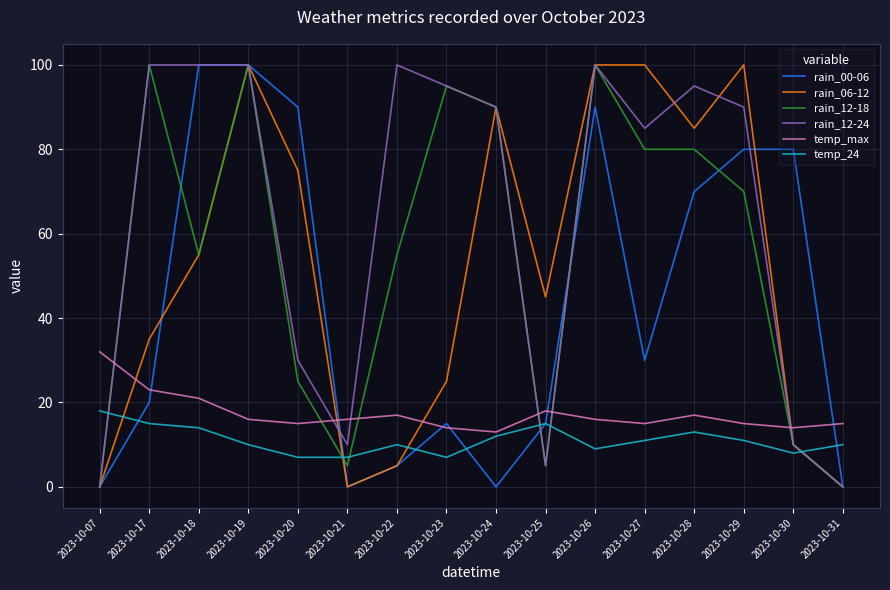

Reading left to right, extract all data points from this chart.

rain_00-06: 0	20	100	100	90	0	5	15	0	15	90	30	70	80	80	0
rain_06-12: 0	35	55	100	75	0	5	25	90	45	100	100	85	100	10	0
rain_12-18: 0	100	55	100	25	5	55	95	90	5	100	80	80	70	10	0
rain_12-24: 0	100	100	100	30	10	100	95	90	5	100	85	95	90	10	0
temp_max: 32	23	21	16	15	16	17	14	13	18	16	15	17	15	14	15
temp_24: 18	15	14	10	7	7	10	7	12	15	9	11	13	11	8	10